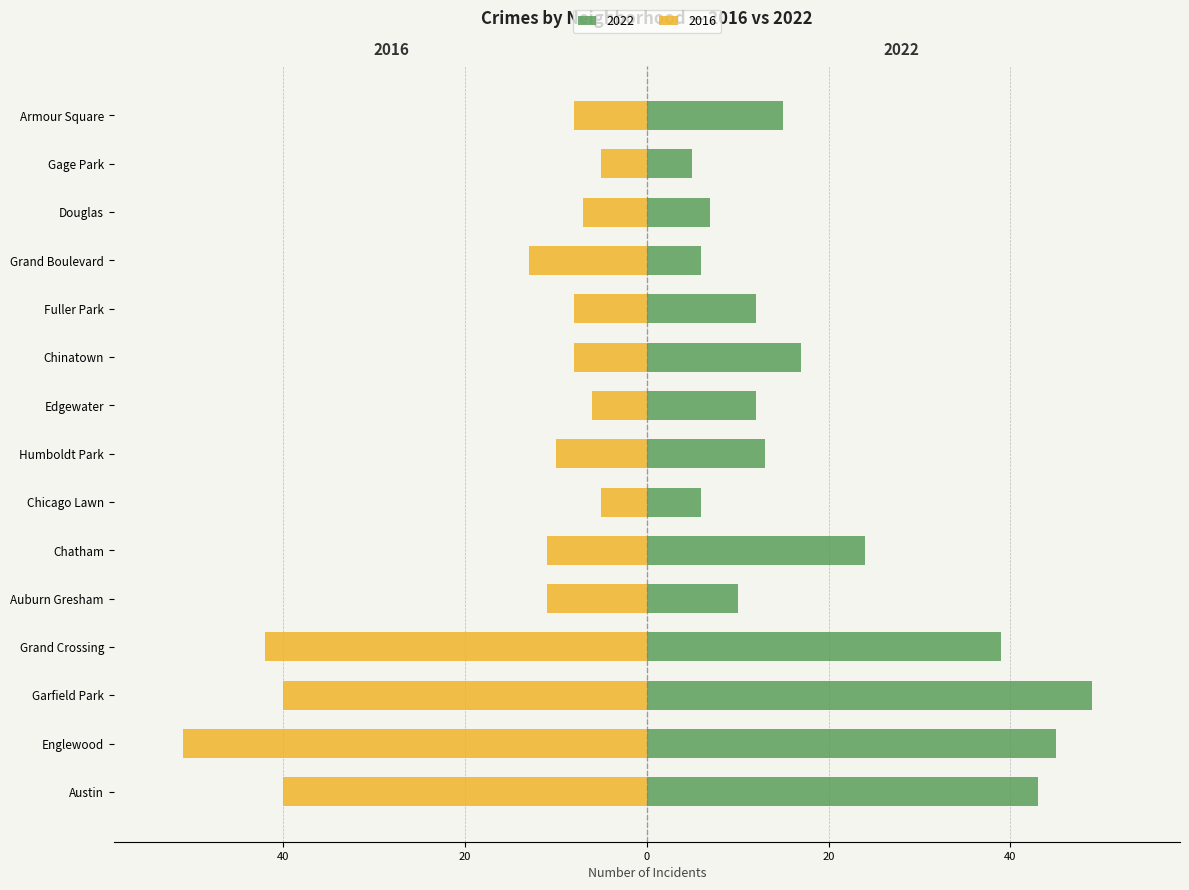

Which label corresponds to the largest value in the chart?

Garfield Park